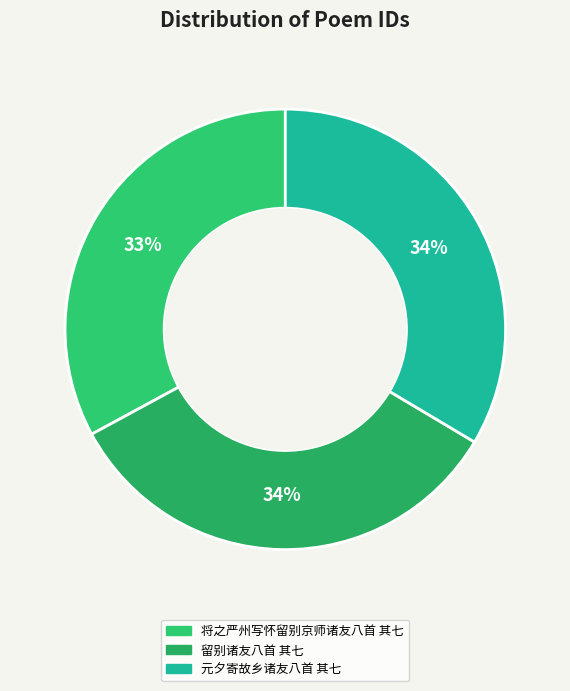

To the nearest percent, what portion does 将之严州写怀留别京师诸友八首 其七 represent?

33%